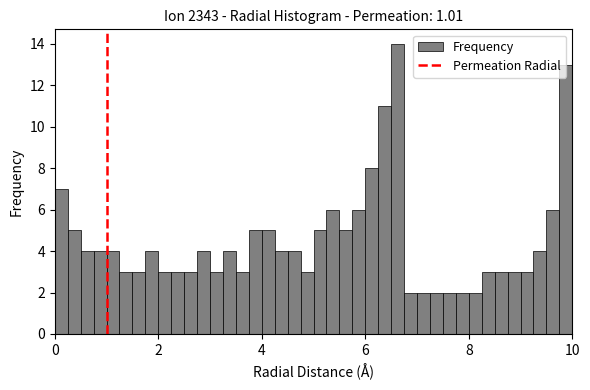

Around what value on the x-axis is the tallest bar? Give the approximate position of its centre, as read against the axis.

6.6